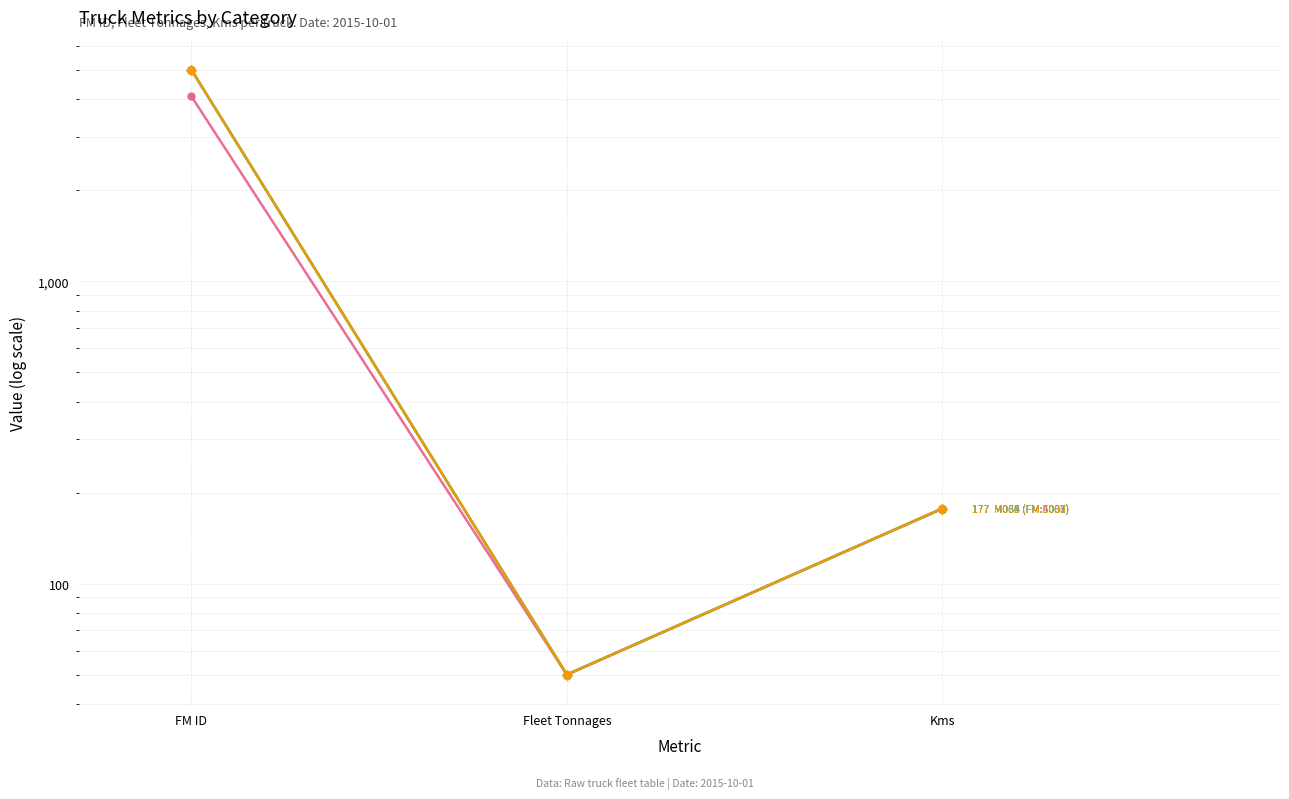

What is the label of the 1st point from the left?

FM ID